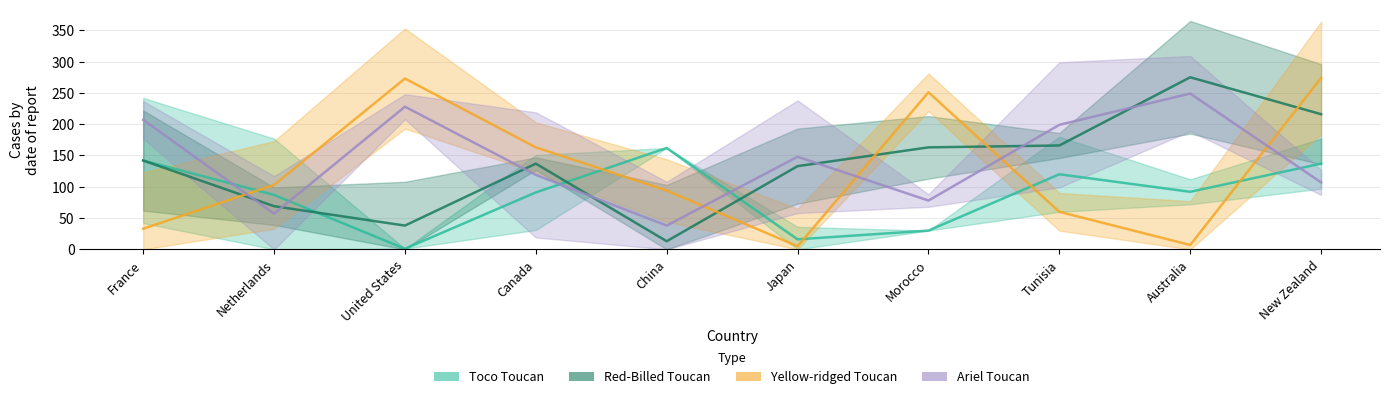

Reading left to right, list all the values displayed in this chart.

Toco Toucan: 142	87	1	91	162	16	30	120	92	137
Red-Billed Toucan: 142	69	38	137	13	133	163	166	275	216
Yellow-ridged Toucan: 33	103	273	163	94	5	251	60	7	274
Ariel Toucan: 207	57	228	119	38	148	78	199	249	107